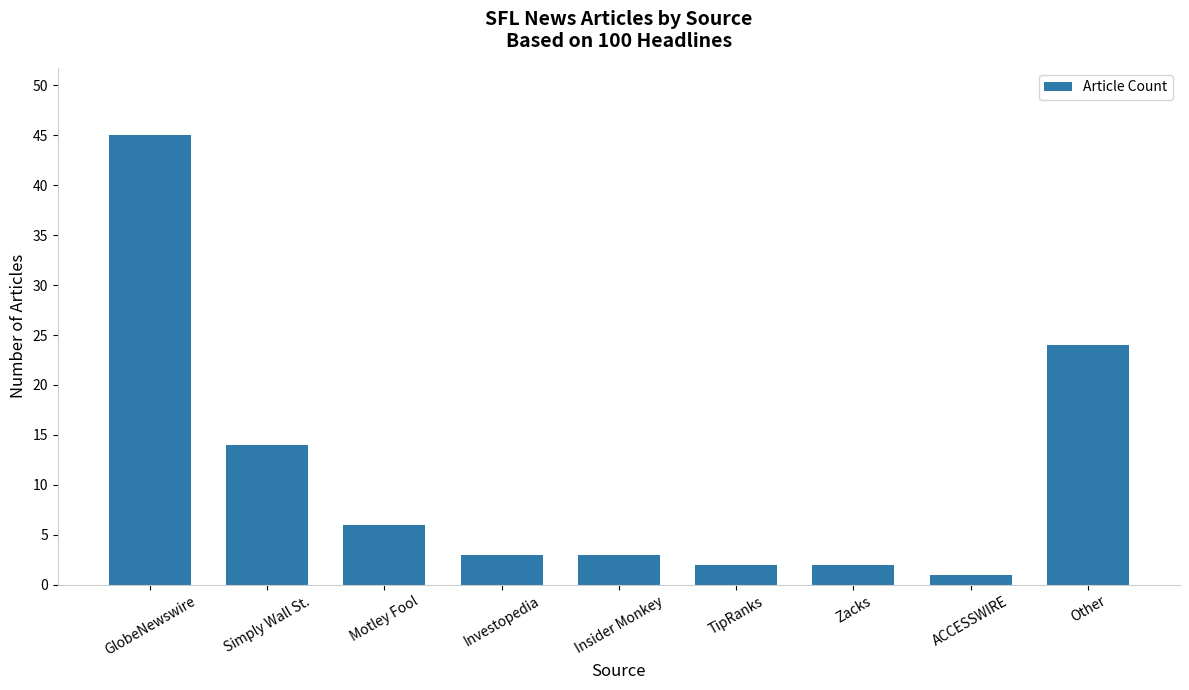

The value at GlobeNewswire is 45. True or false?

True